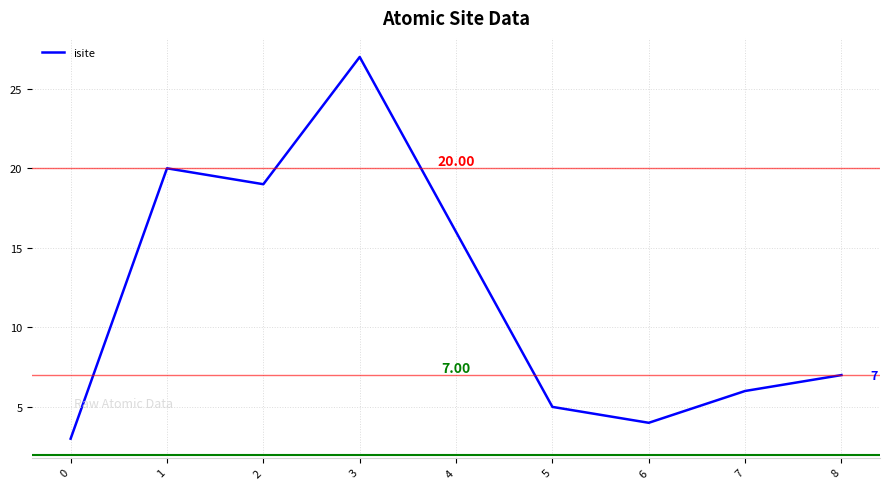

Rank the categories by value from highest to lowest.

3, 1, 2, 4, 8, 7, 5, 6, 0